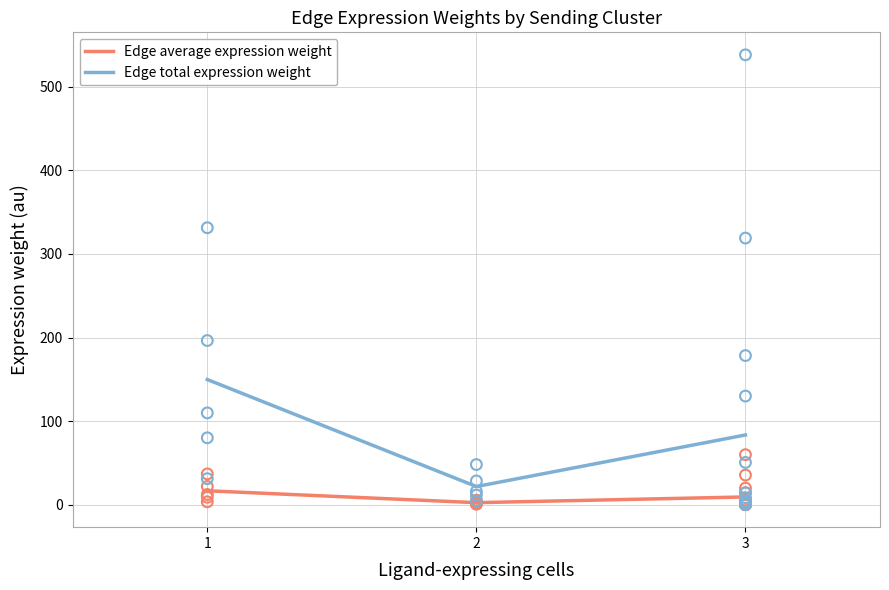

Is the value of Edge total expression weight at 2 greater than the value of Edge average expression weight at 1?

Yes